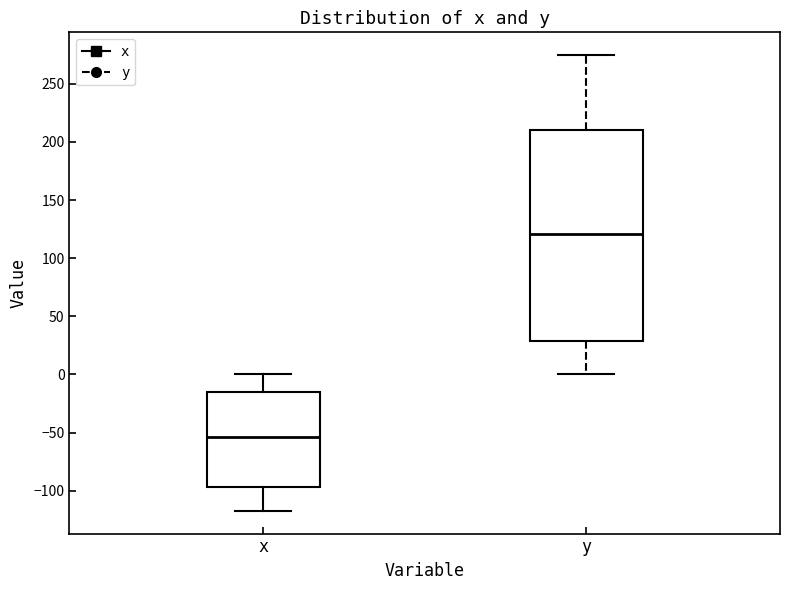

Comparing the boxes themselves (not the whiskers), which one is the tallest?

y